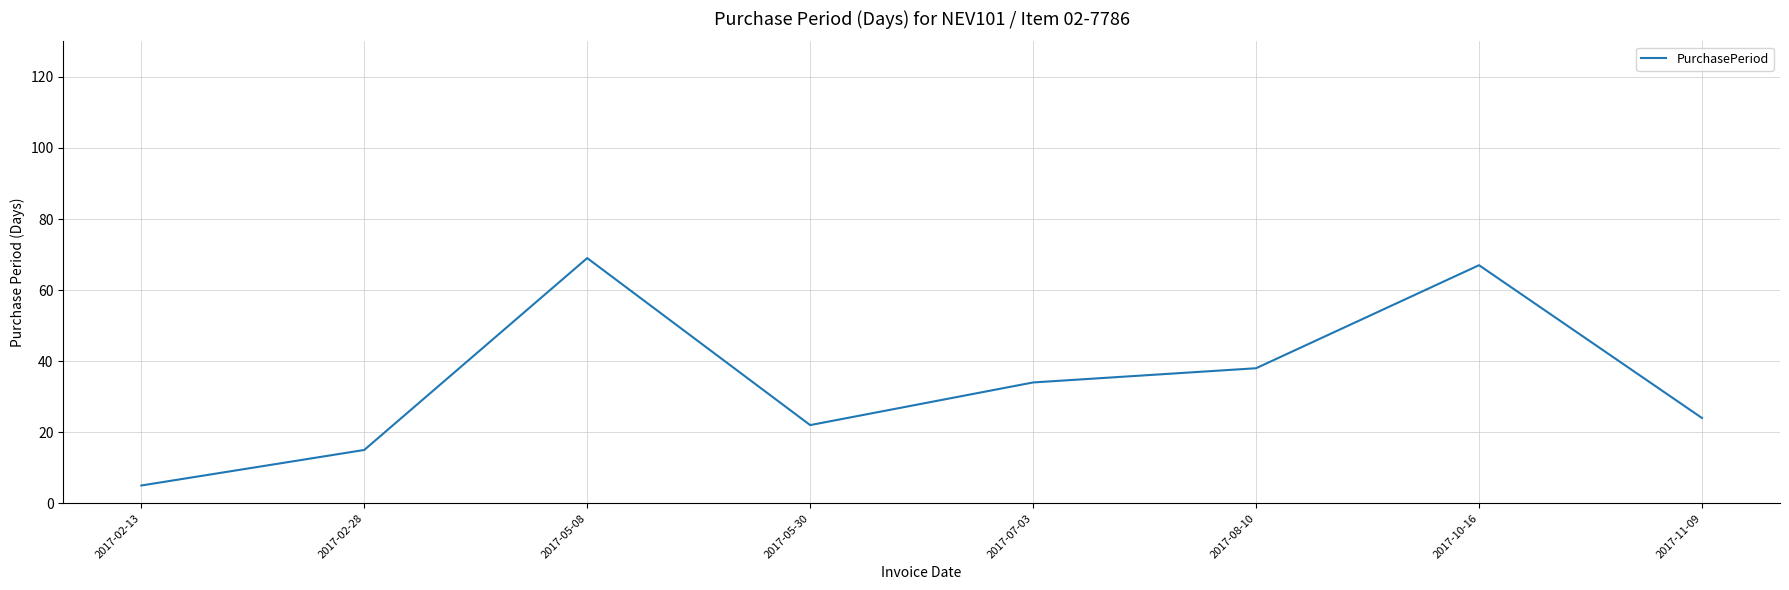

Count the number of data series in this chart.

1